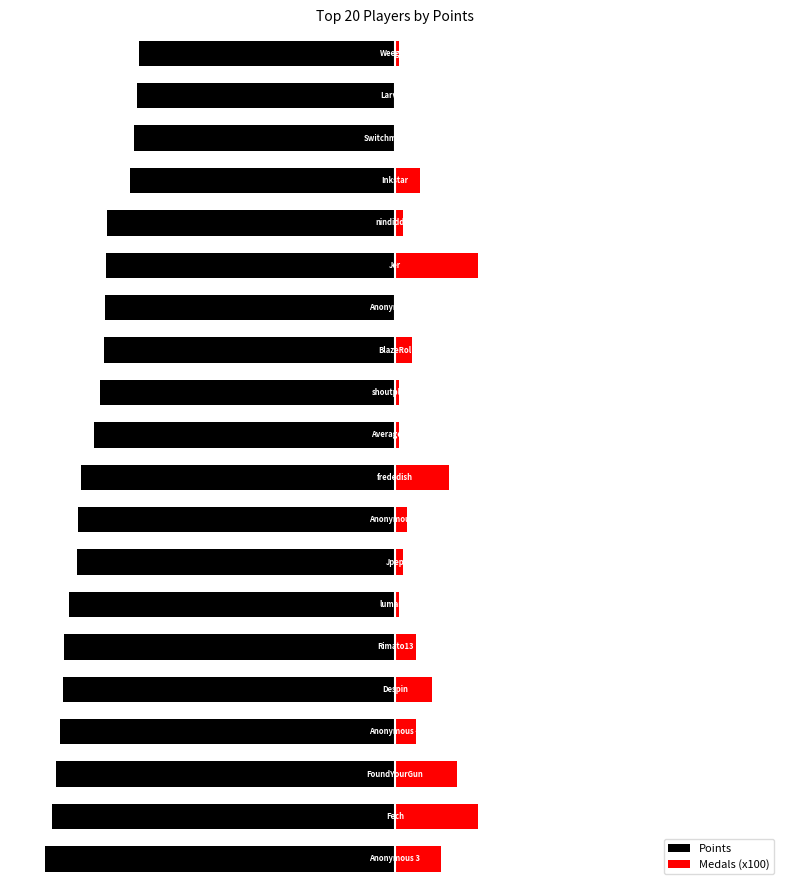

What is the sum of all Points values?

-146487